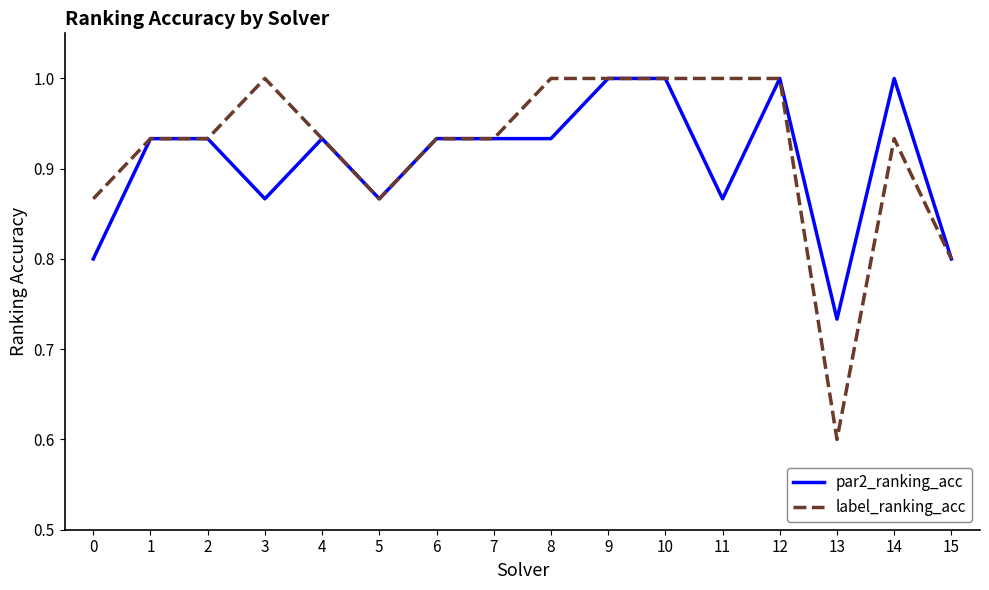

Which series has the largest range (max minus min)?

label_ranking_acc